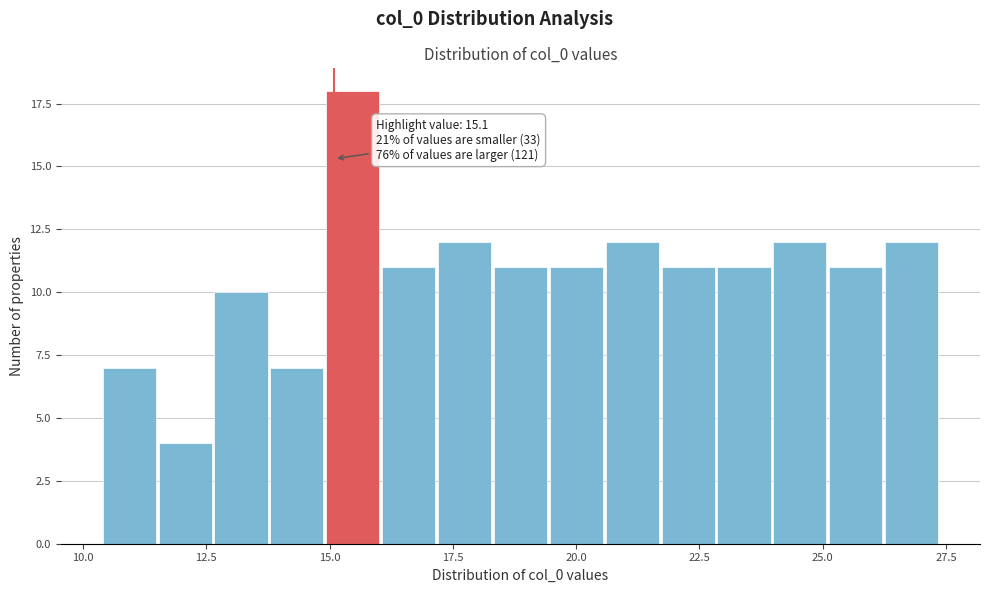

Around what value on the x-axis is the tallest bar? Give the approximate position of its centre, as read against the axis.

15.5